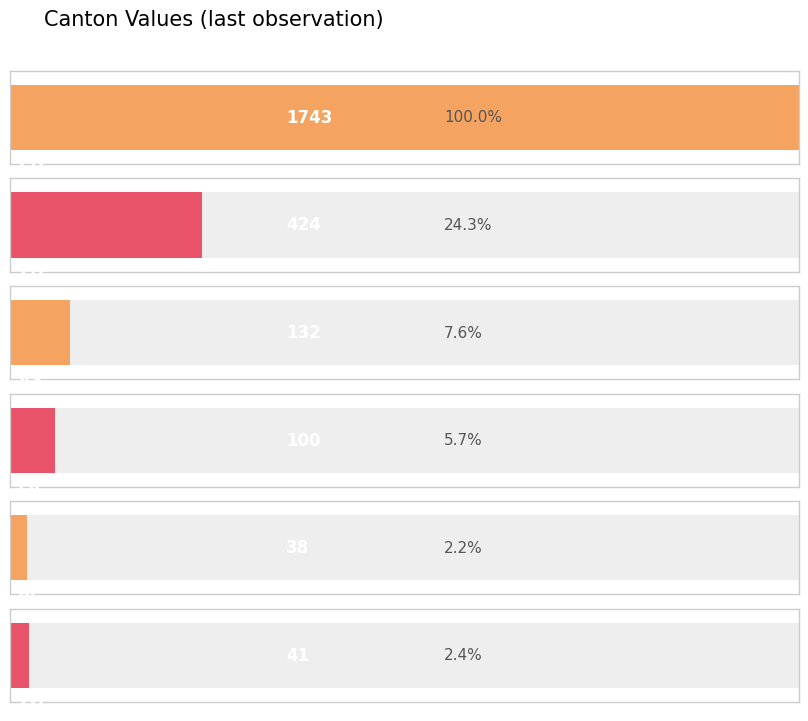

Does the chart contain any negative values?

No